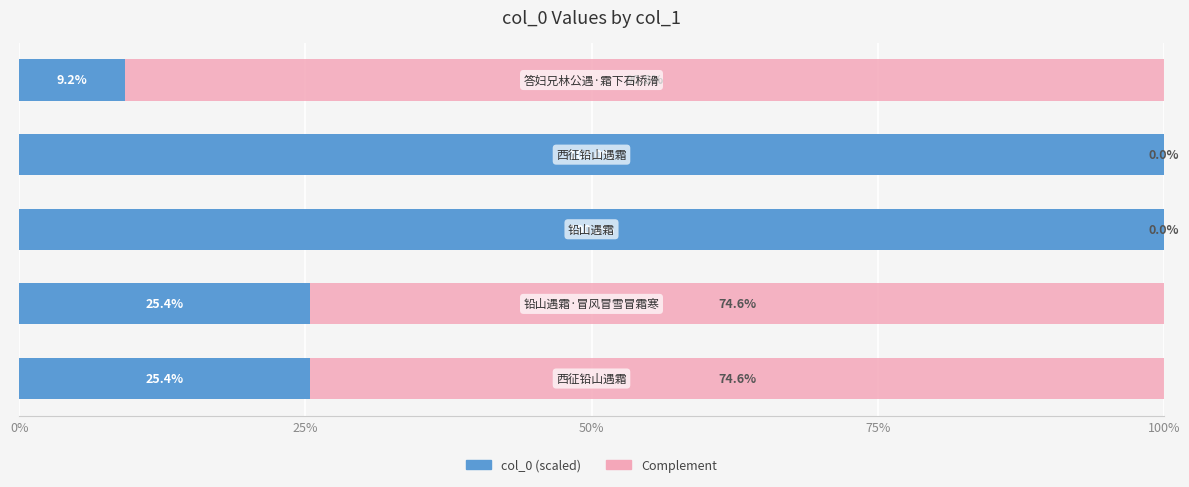

How many categories are shown in the chart?

5